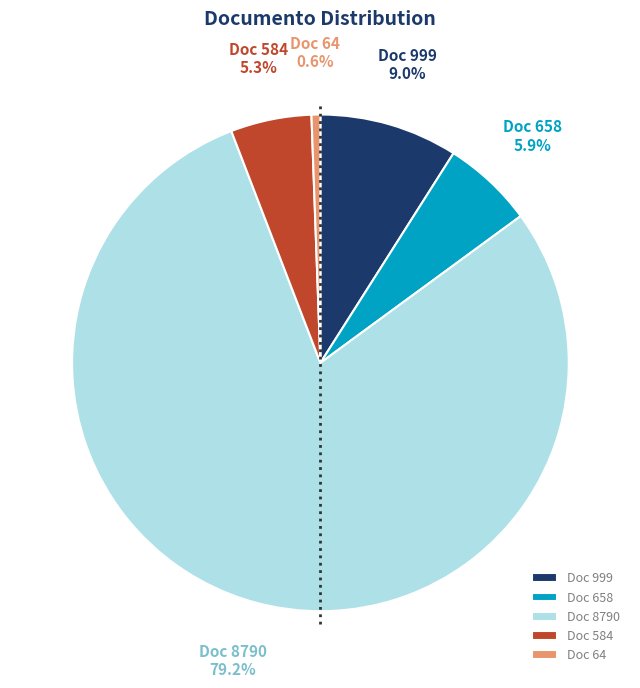

Between Doc 584 and Doc 999, which is larger?

Doc 999